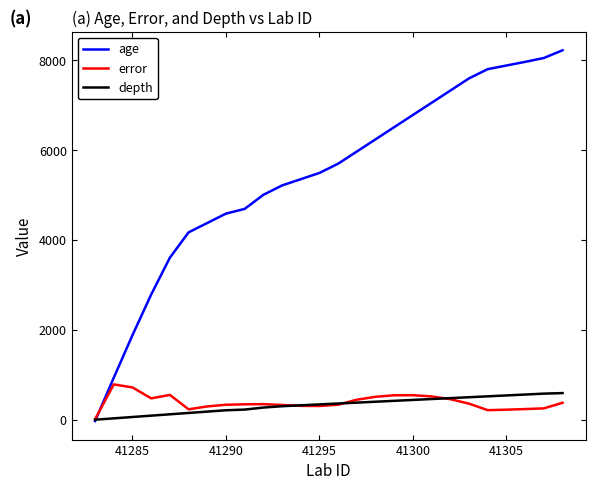

What is the maximum value shown in the chart?

8221.0